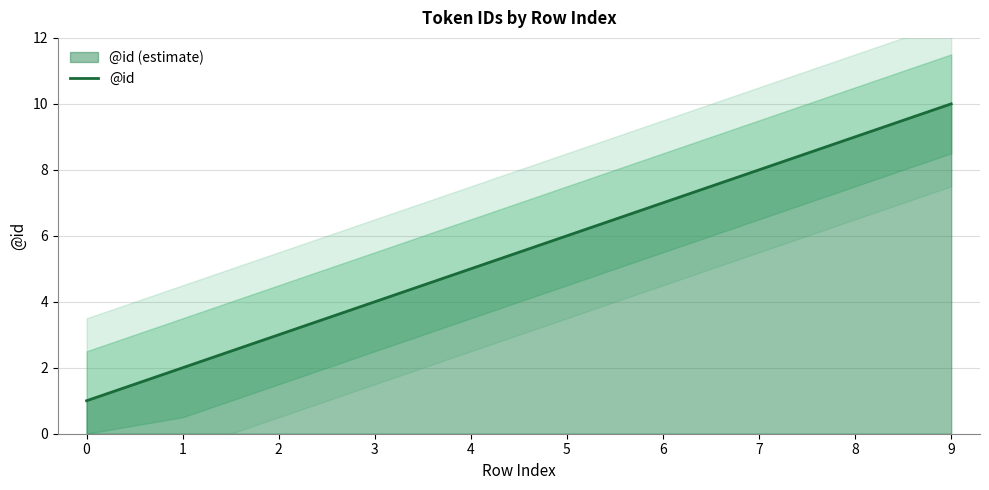

Which has a higher value, 8 or 5?

8